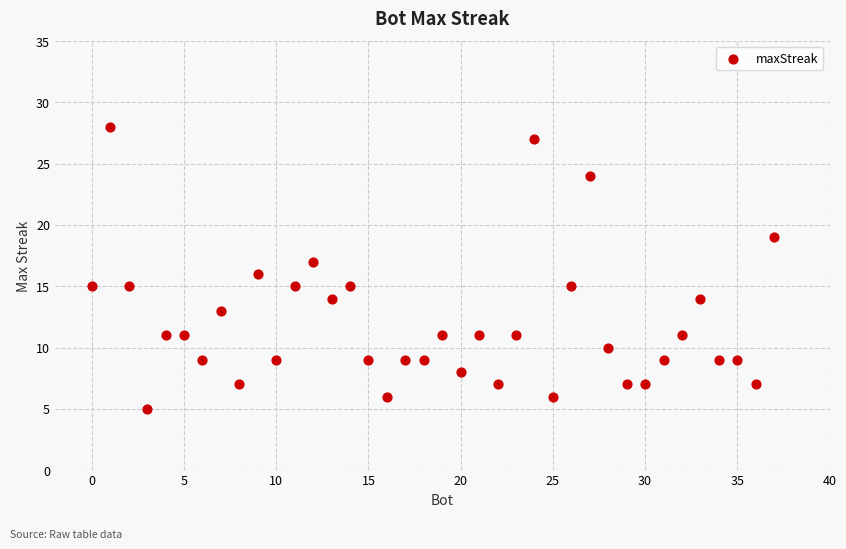

What is the range of X values (max minus min)?

37